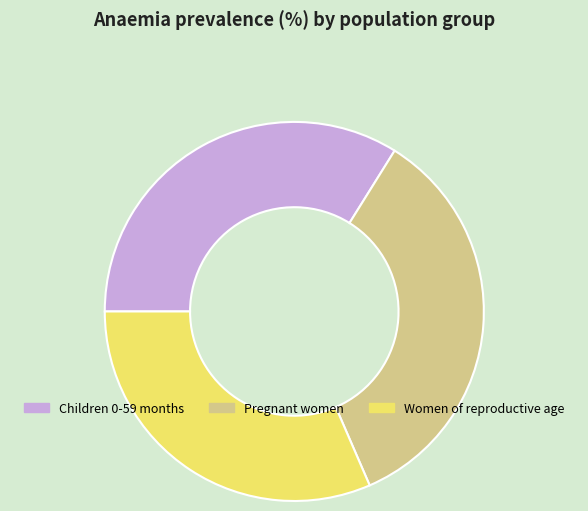

Which slice is the smallest?

Women of reproductive age